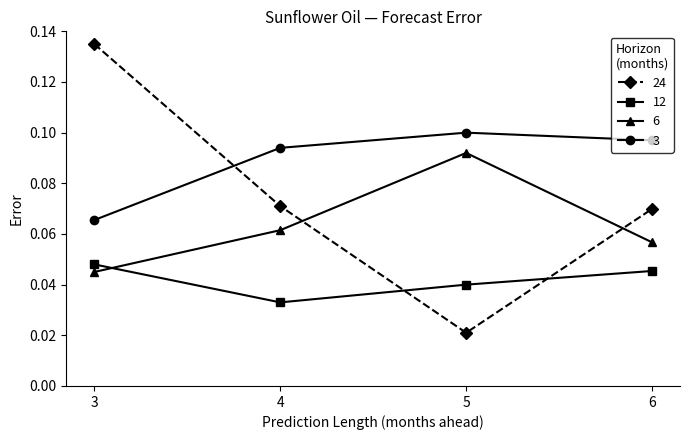

Does the chart have visible grid lines?

No